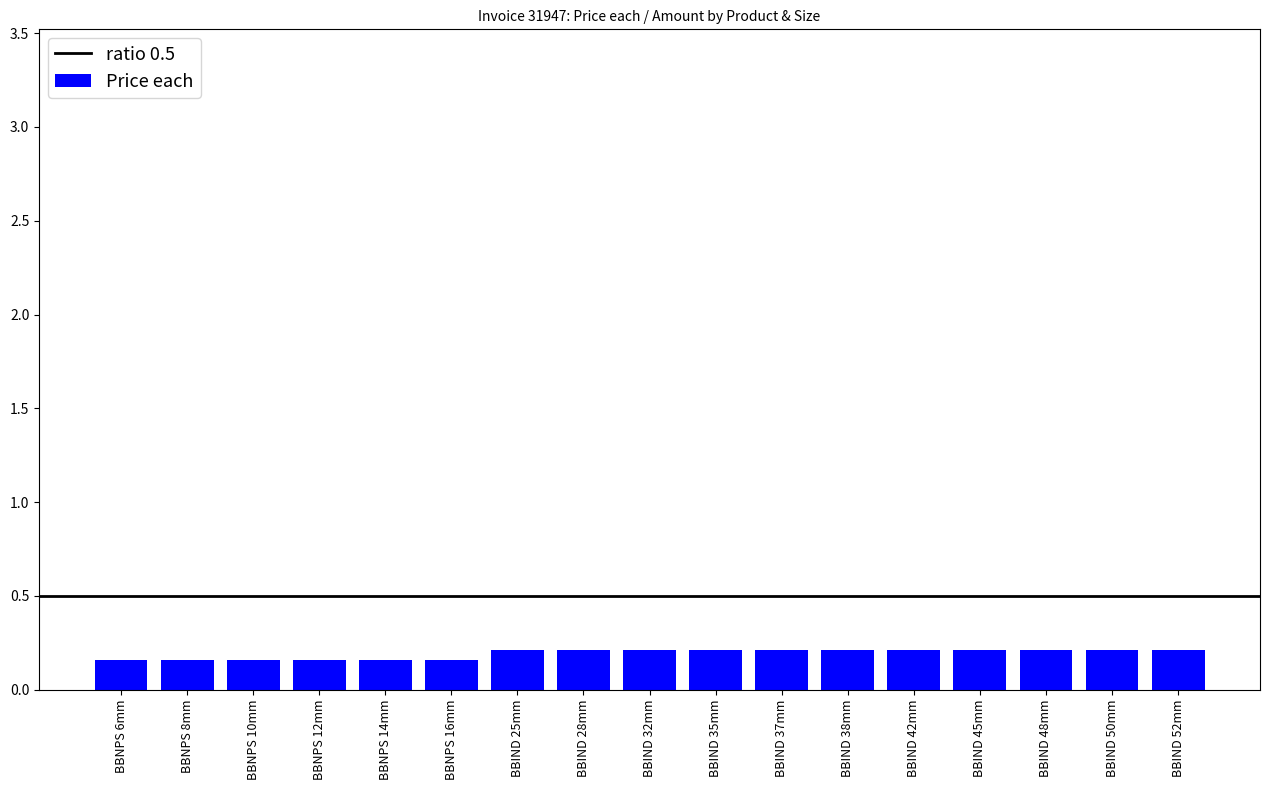

Is it true that the value at BBIND 52mm is 0.1?

False